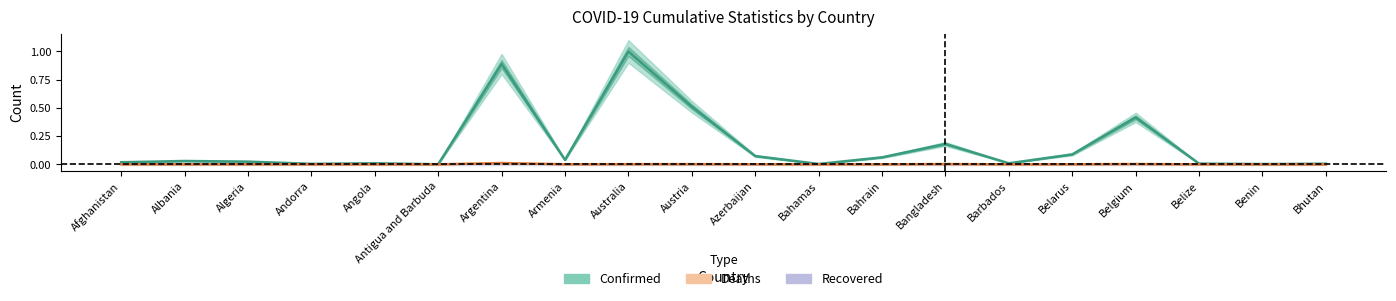

What is the difference between the maximum and minimum values in the Confirmed series?

1.0